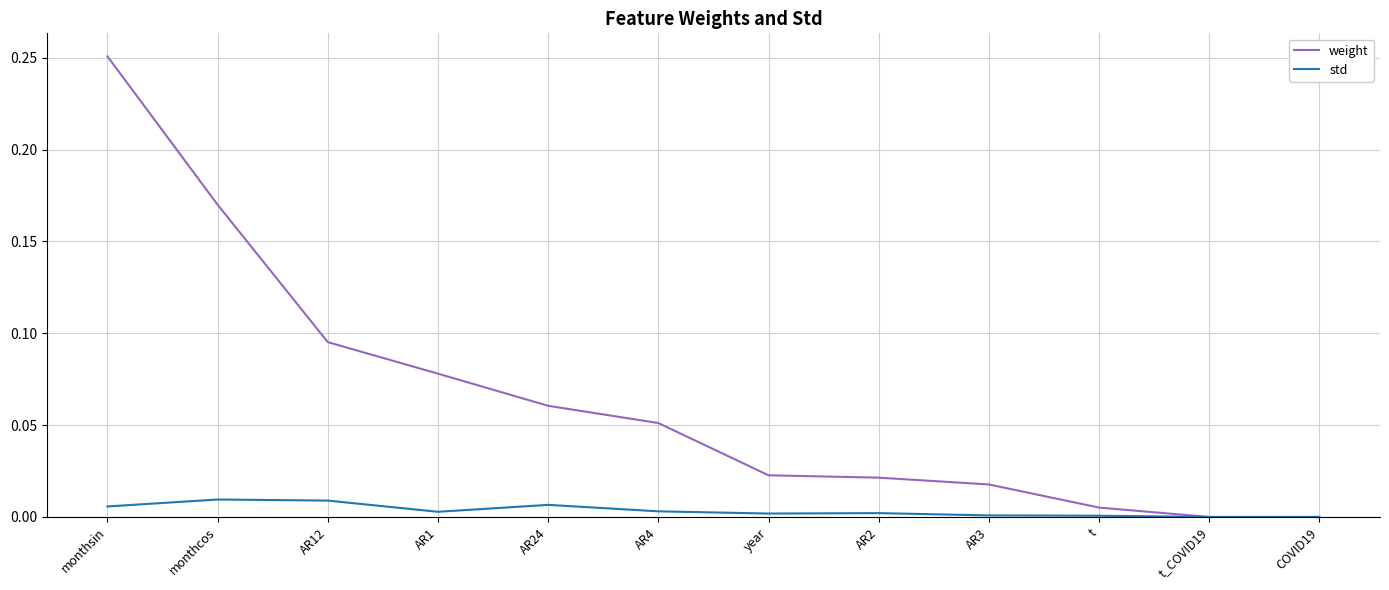

The value of weight at monthcos is 0.3. True or false?

False